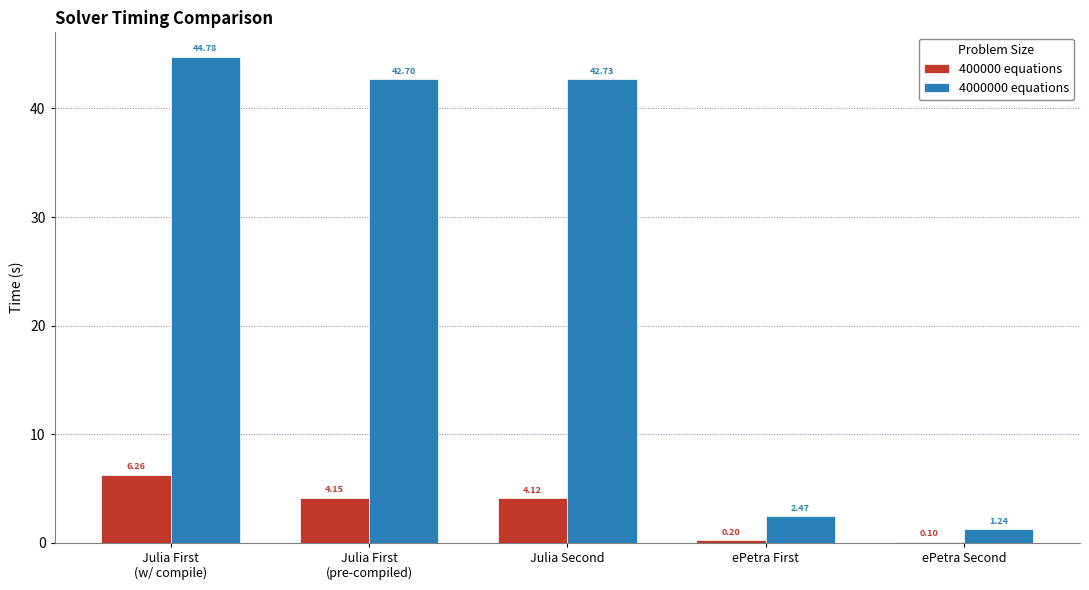

Count the number of categories in the chart.

5